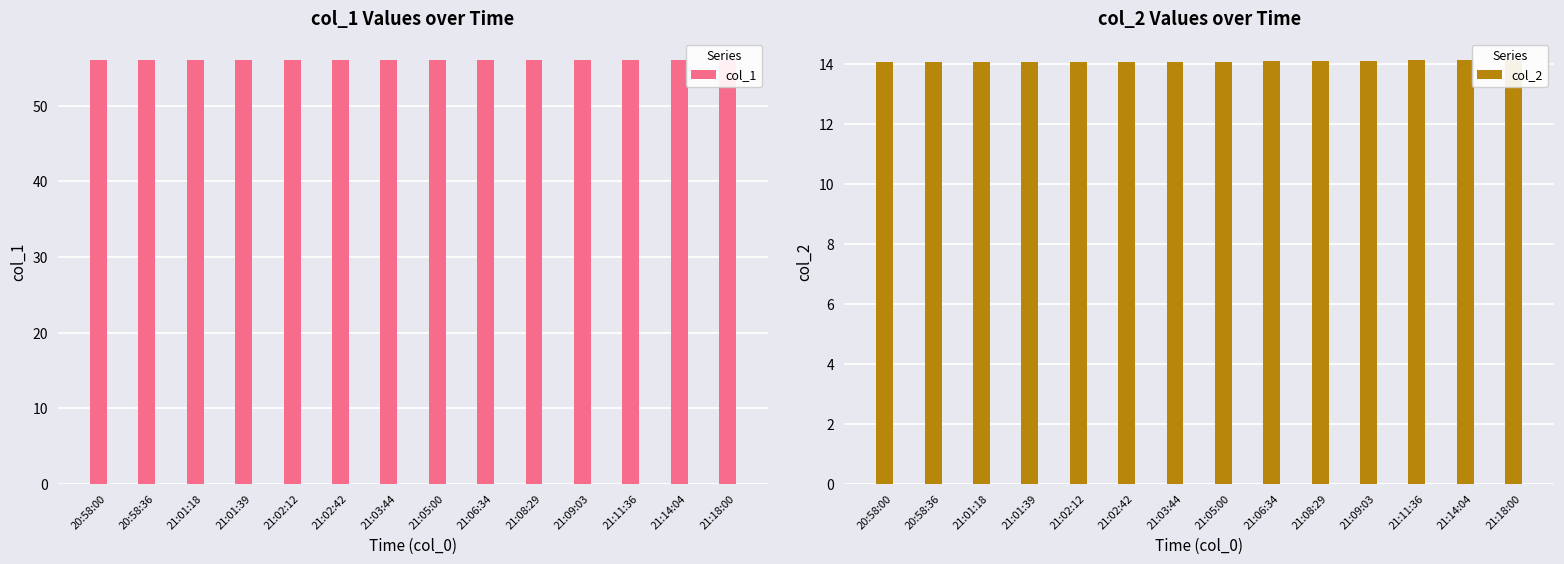

Which category has the highest value across all series?

20:58:00